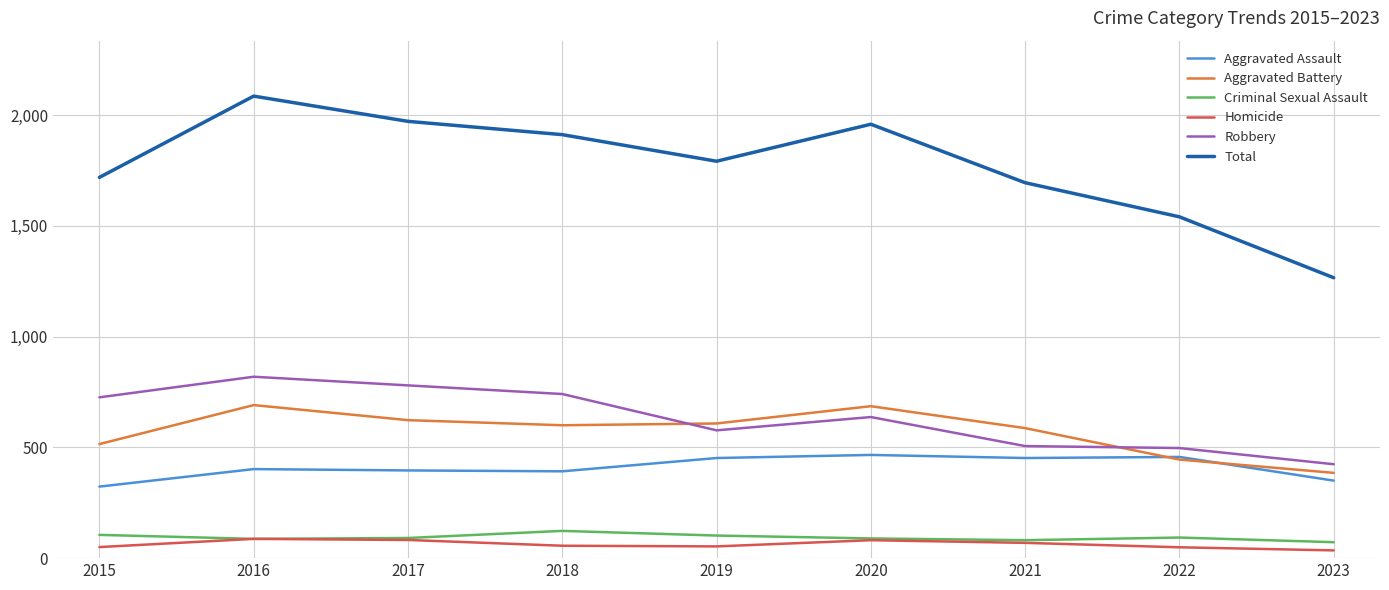

True or false: Robbery has a value of 637 at 2020.

True